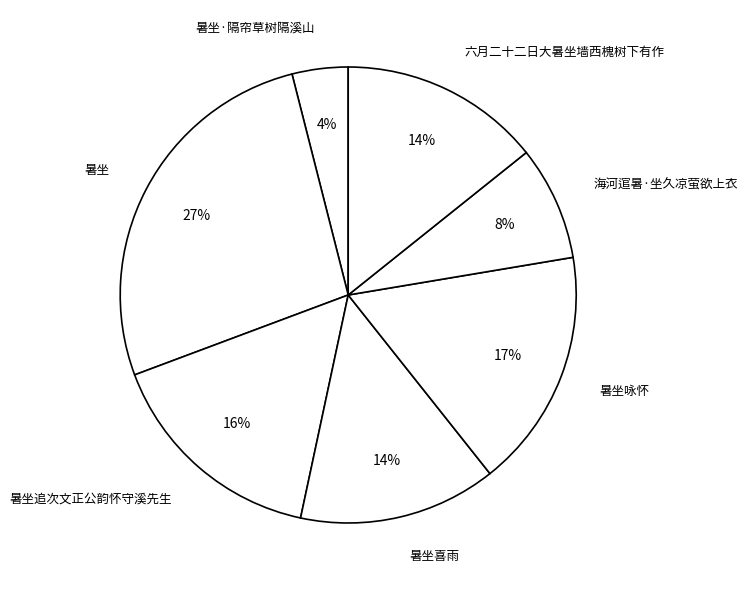

Which has a higher value, 暑坐 or 暑坐·隔帘草树隔溪山?

暑坐